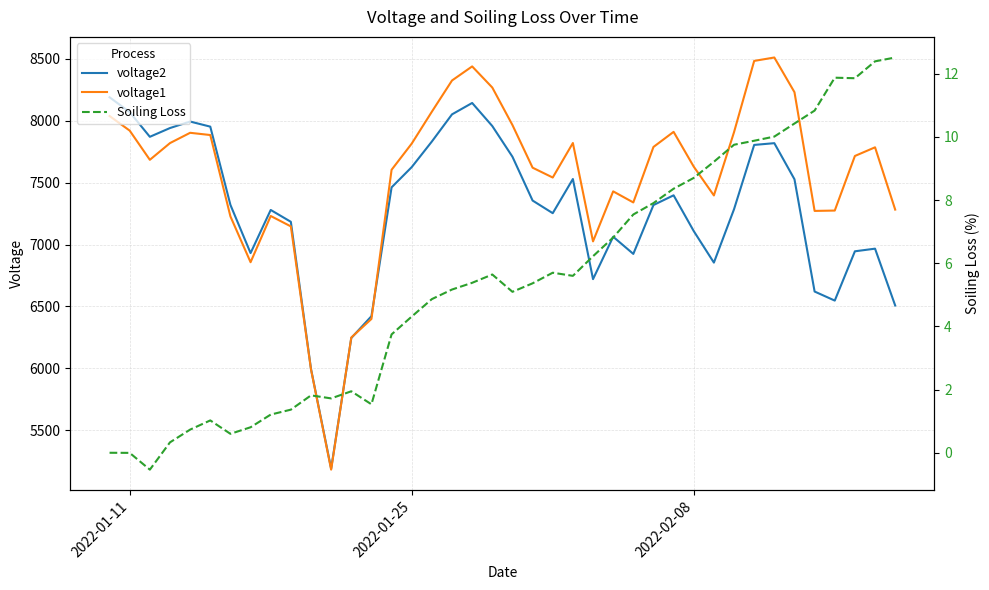

What is the difference between the second highest and second lowest values in the voltage1 series?

2491.2